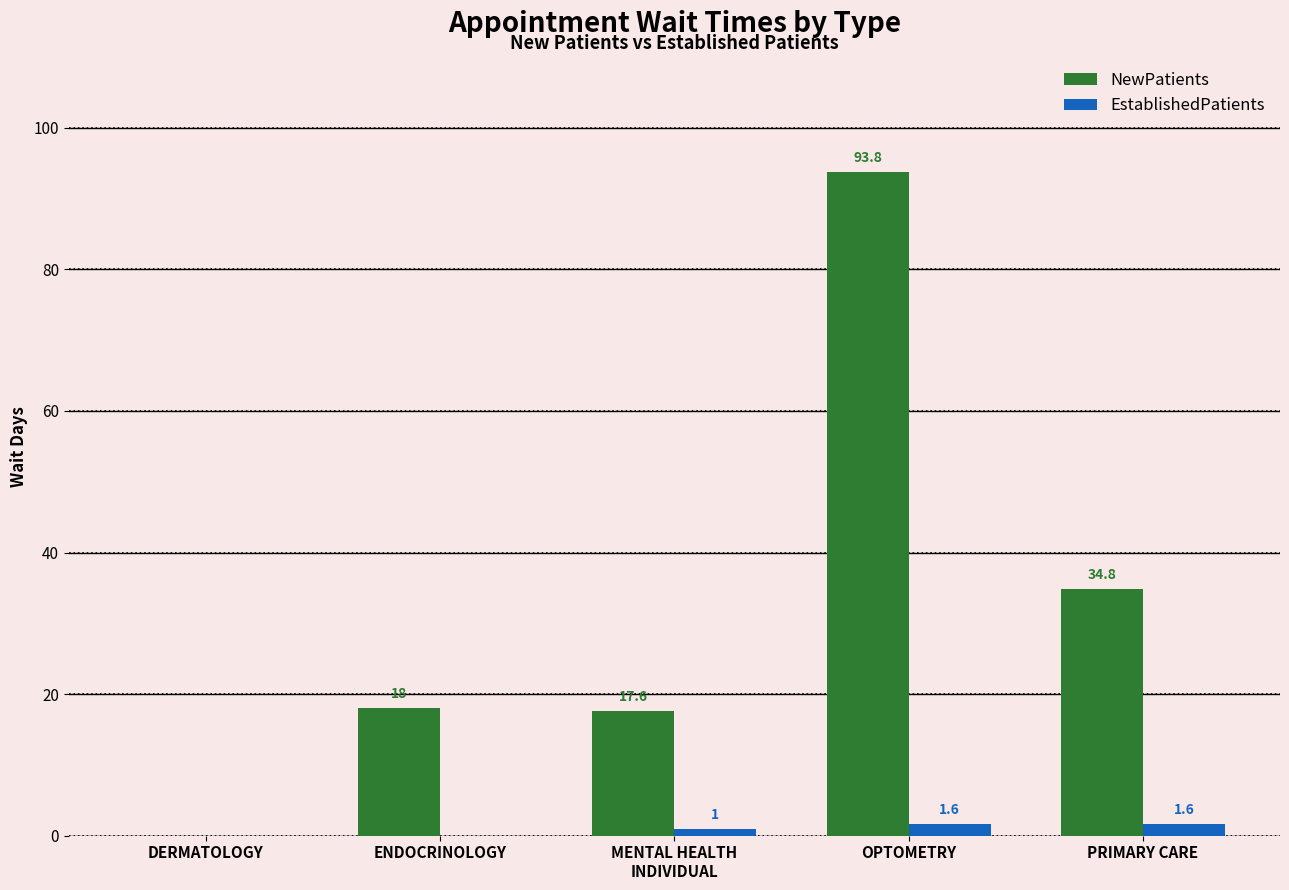

What is the approximate value of EstablishedPatients at PRIMARY CARE?

1.6